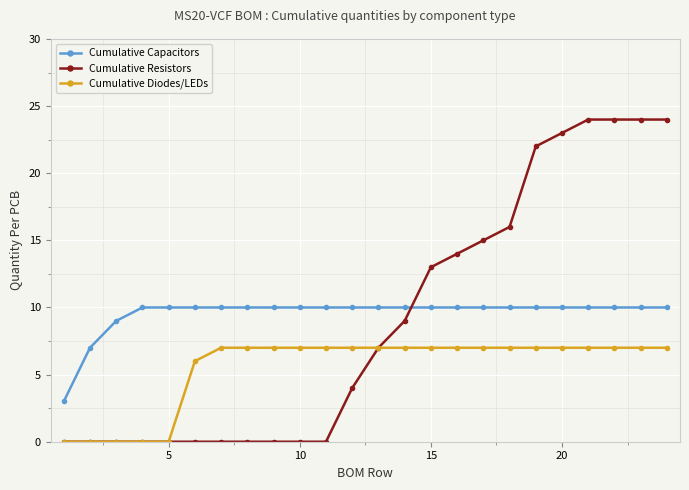

At how many categories does at least one series exceed 20?

6